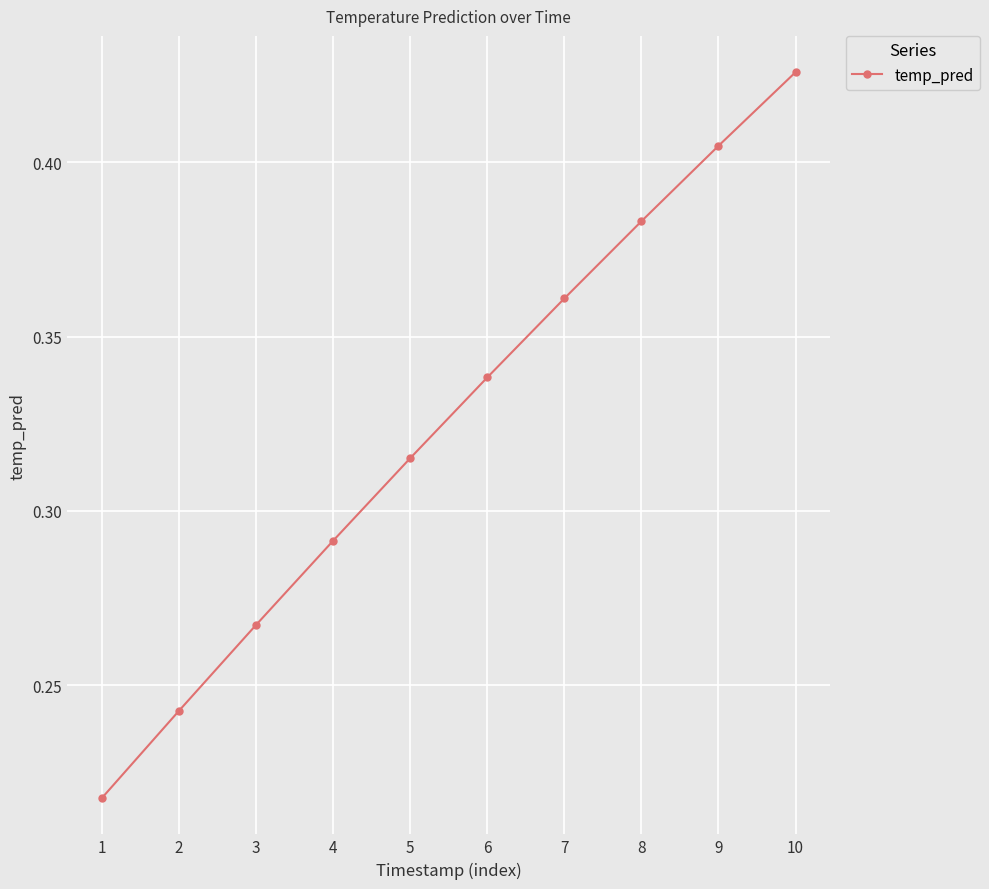

At which category does the chart reach its peak across all series?

10